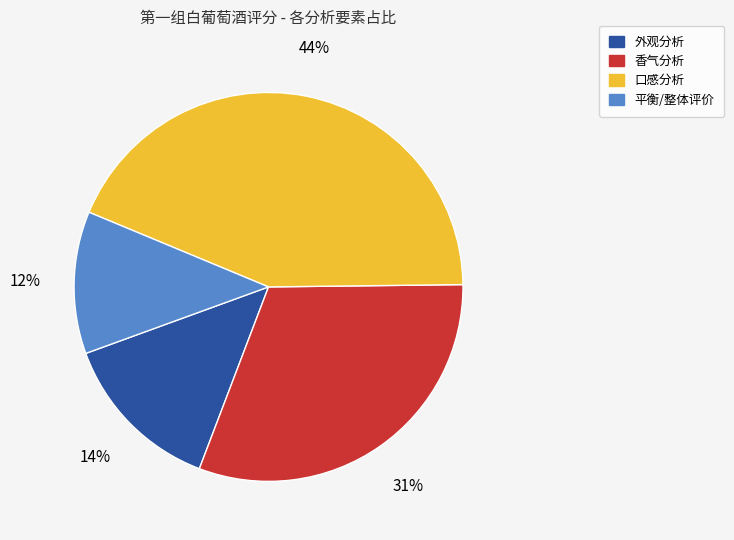

Do 香气分析 and 口感分析 together represent more than half of the pie?

Yes